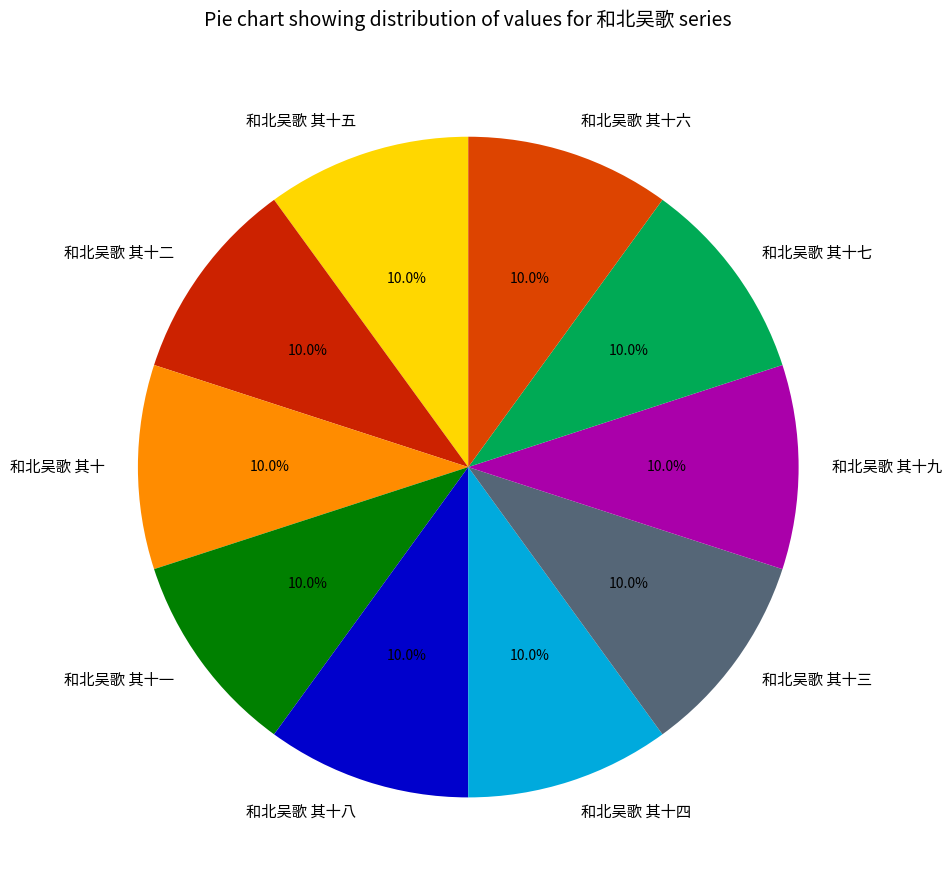

Is the sum of 和北吴歌 其十八 and 和北吴歌 其十二 greater than half?

No